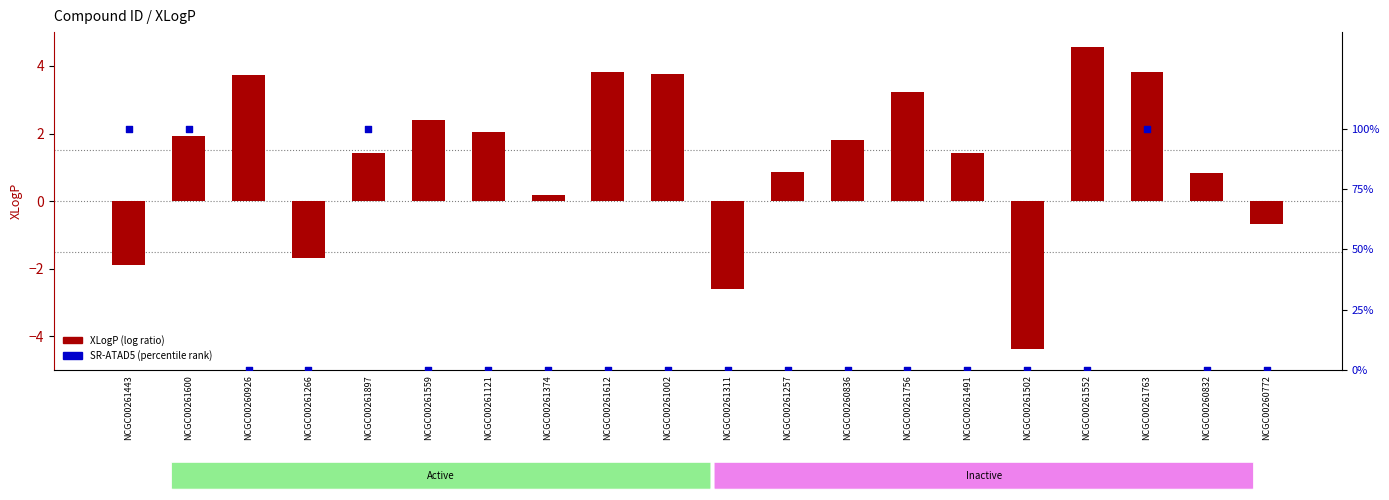

Is the value of SR-ATAD5 (percentile rank) at NCGC00260836 greater than the value of XLogP (log ratio) at NCGC00261266?

Yes